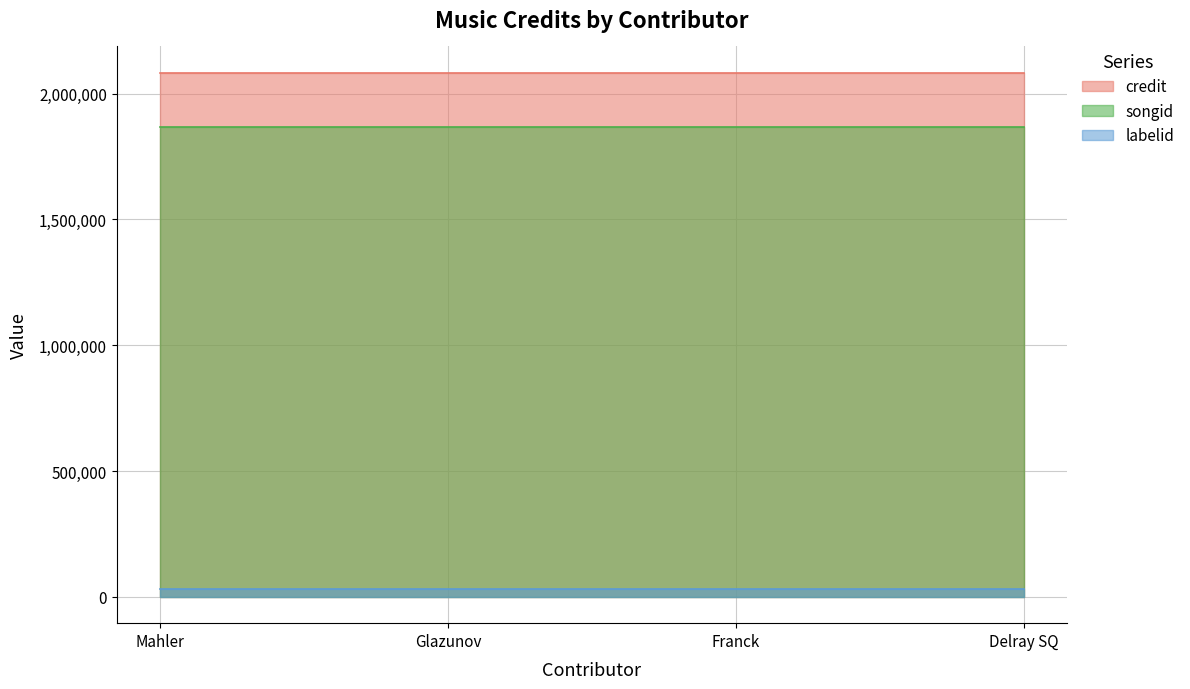

True or false: songid and credit intersect in this chart.

False